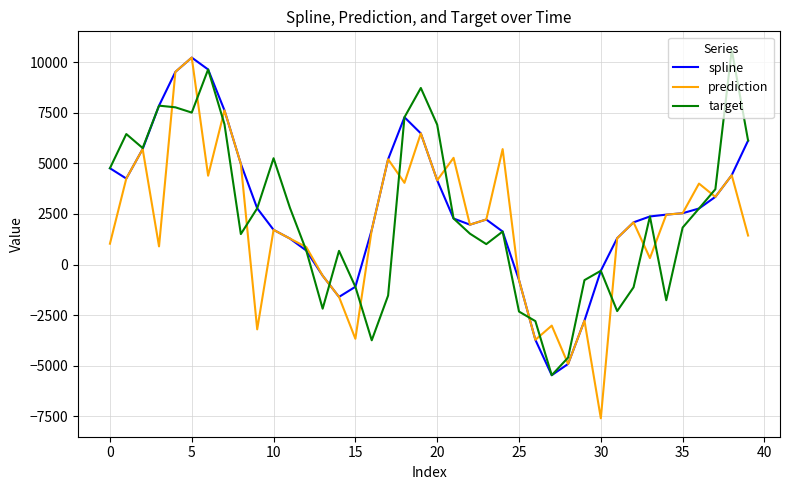

In prediction, how many points are lower than both neighbors (excluding endpoints)?

12